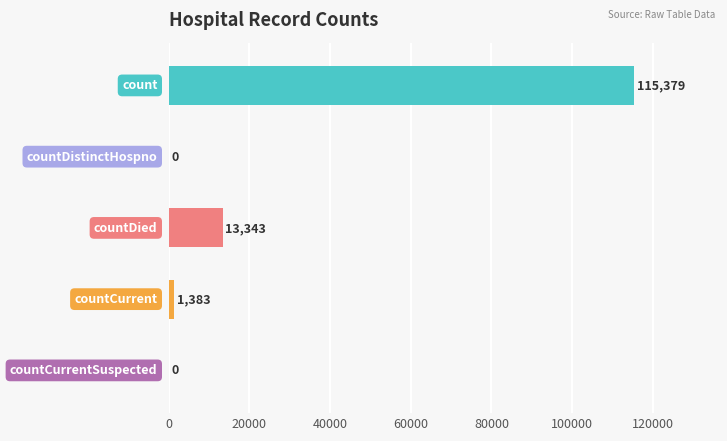

What is the sum of all values?

130105